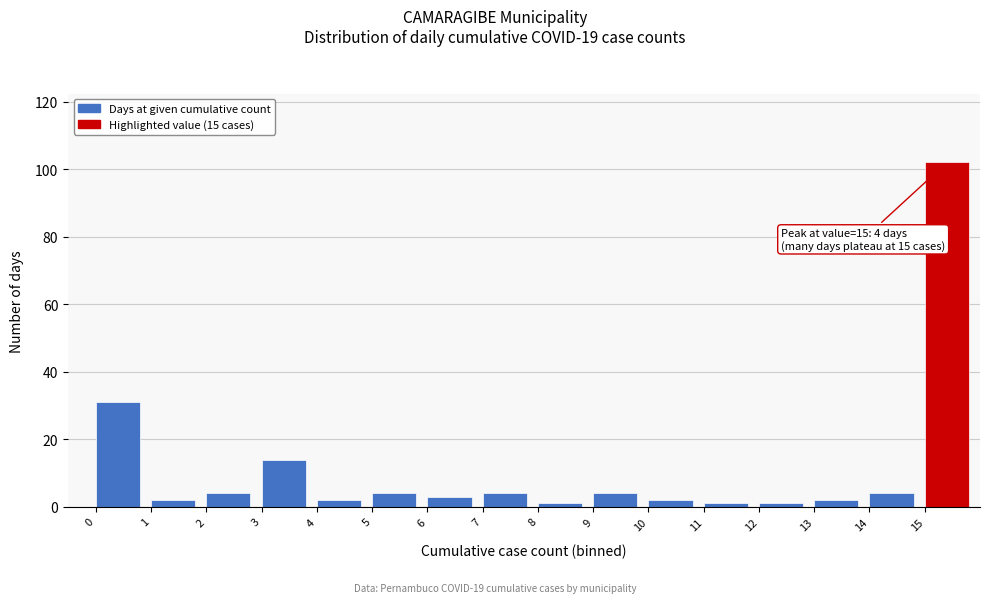

Over which range of the x-axis is the bar tallest?

15 to 16